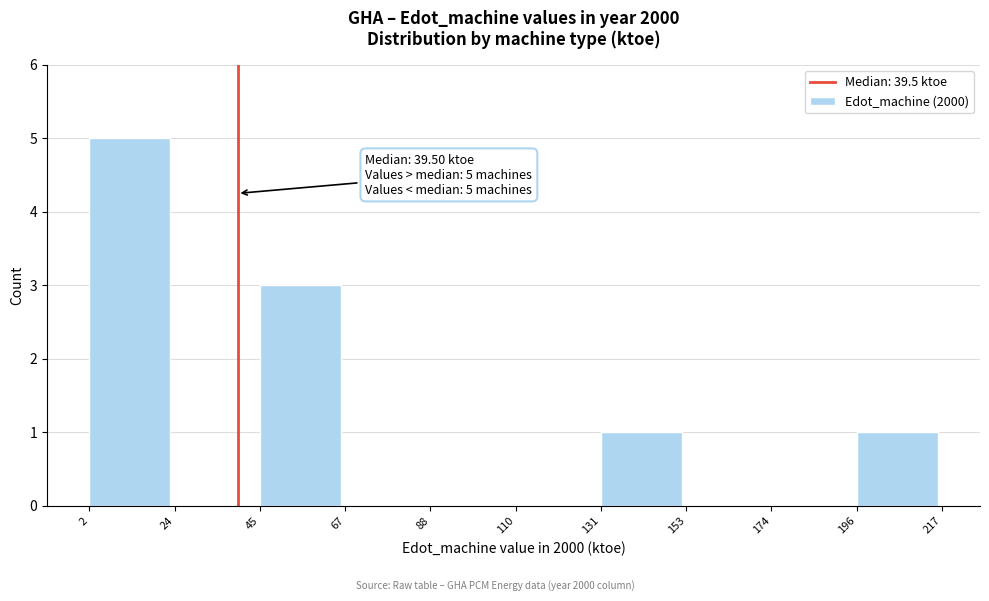

Over which range of the x-axis is the bar tallest?

2 to 24